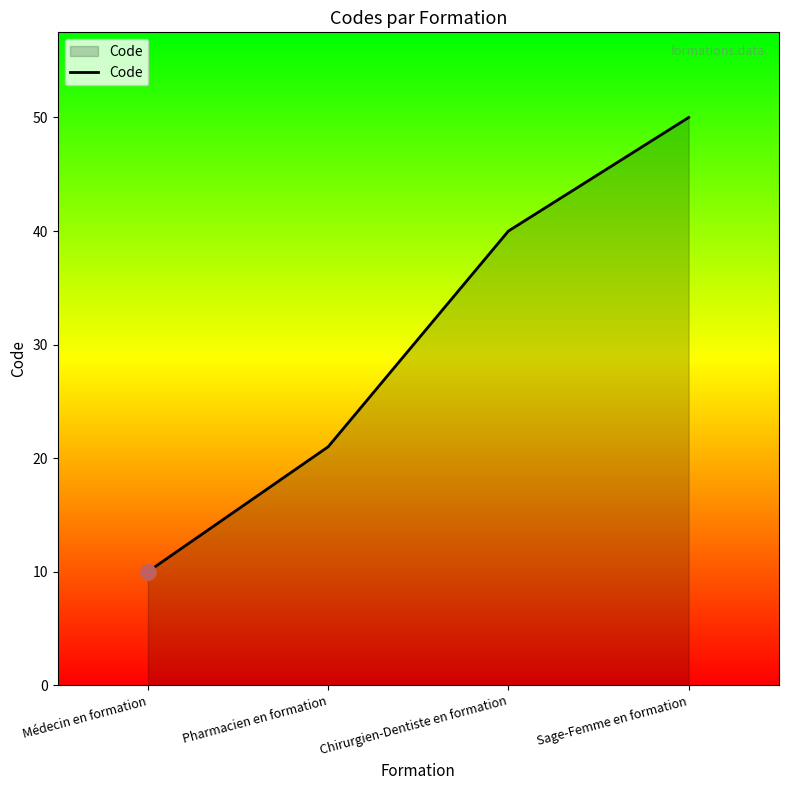

What is the change in value from Chirurgien-Dentiste en formation to Sage-Femme en formation?

+10